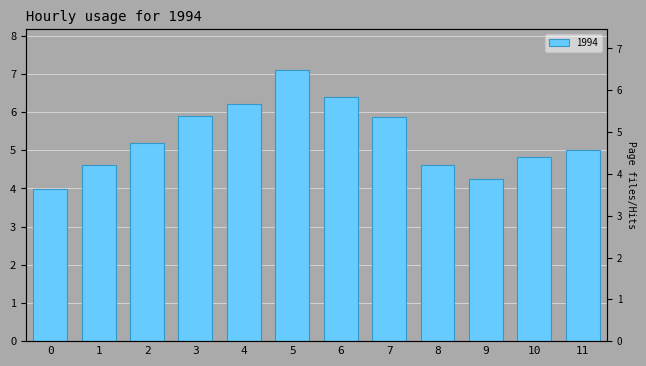

True or false: the data shows 1.8 at 10.

False